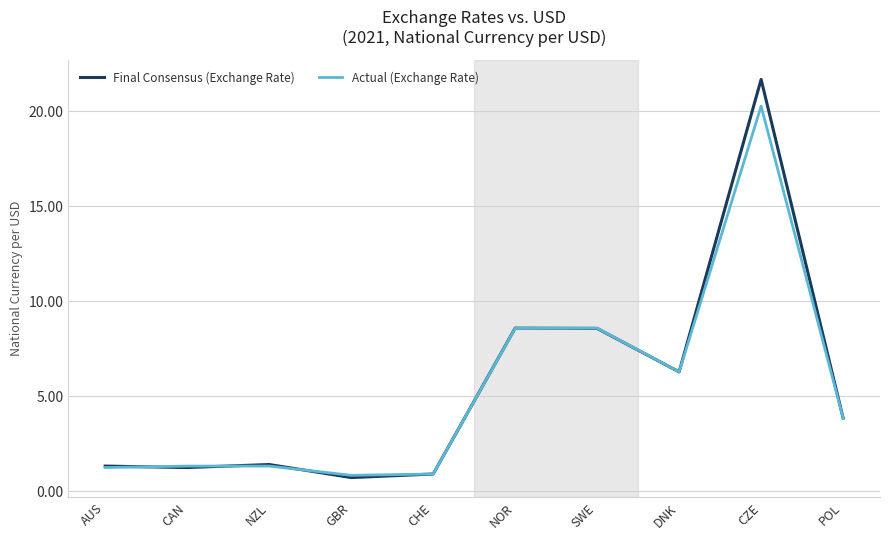

What position from the left is CHE?

5